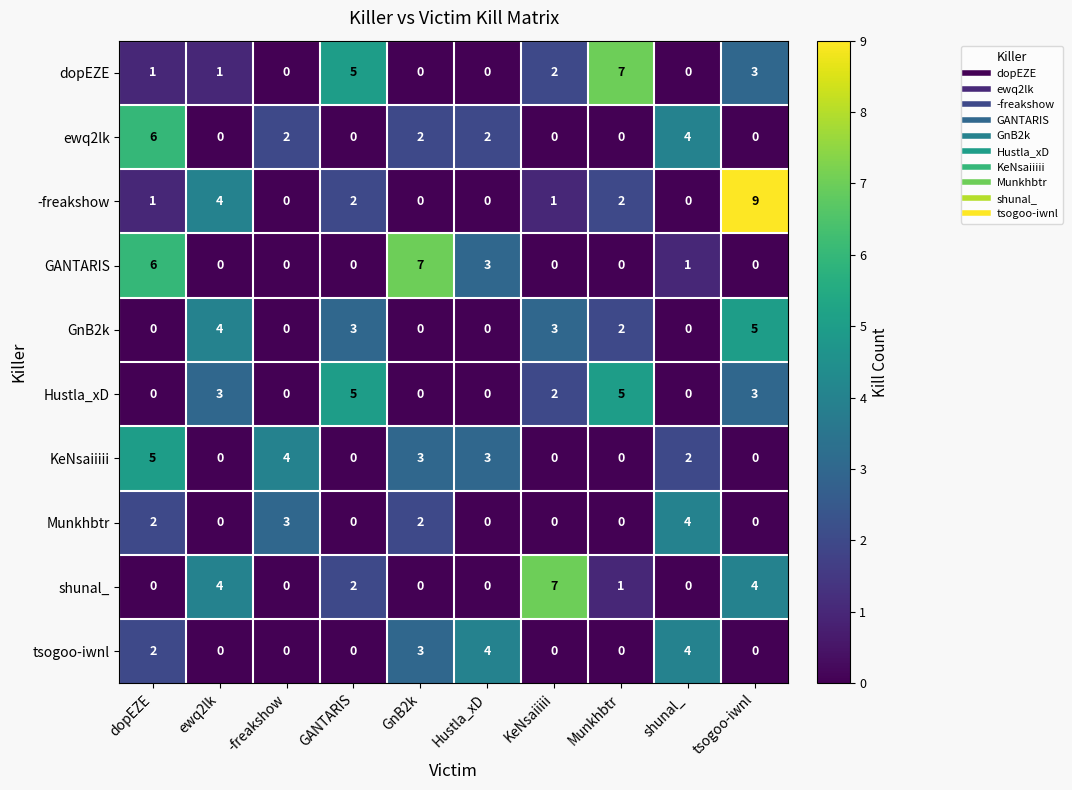

True or false: ewq2lk has a value of 0 at GANTARIS.

True